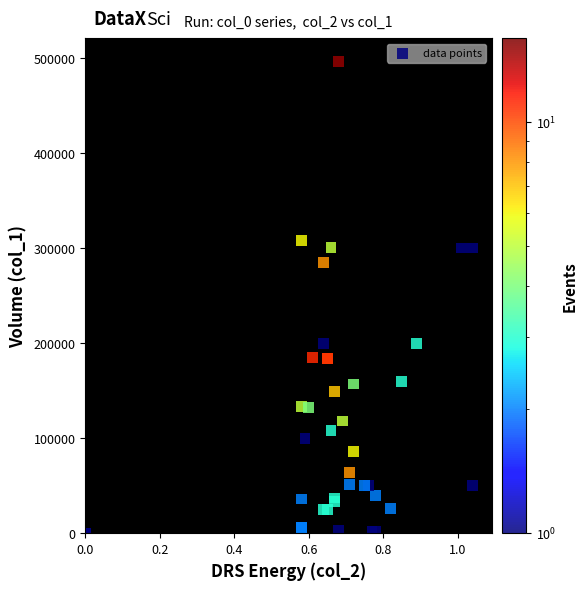

What Y value in the scatter plot is closest to 248000?

285000